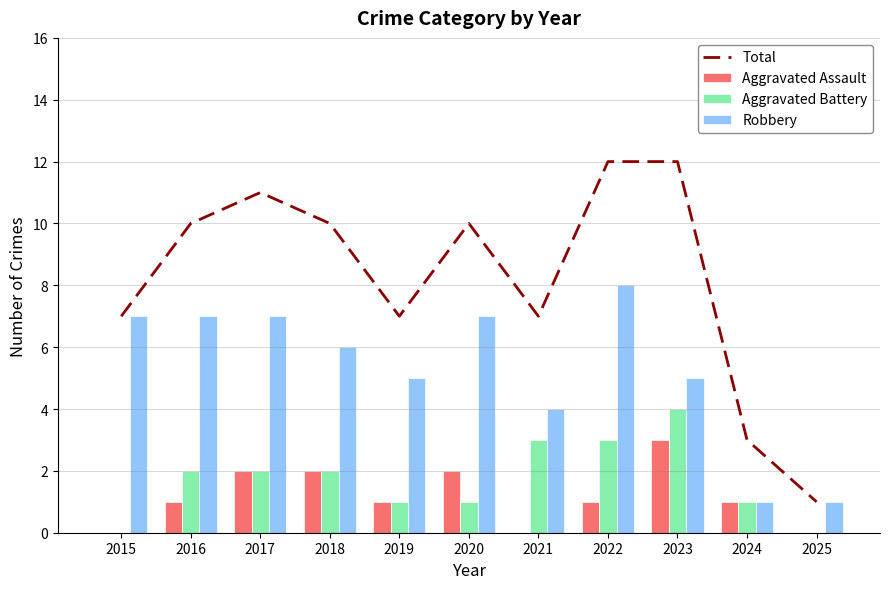

Reading left to right, what are all the values shown in this chart?

Total: 7	10	11	10	7	10	7	12	12	3	1
Aggravated Assault: 0	1	2	2	1	2	0	1	3	1	0
Aggravated Battery: 0	2	2	2	1	1	3	3	4	1	0
Robbery: 7	7	7	6	5	7	4	8	5	1	1